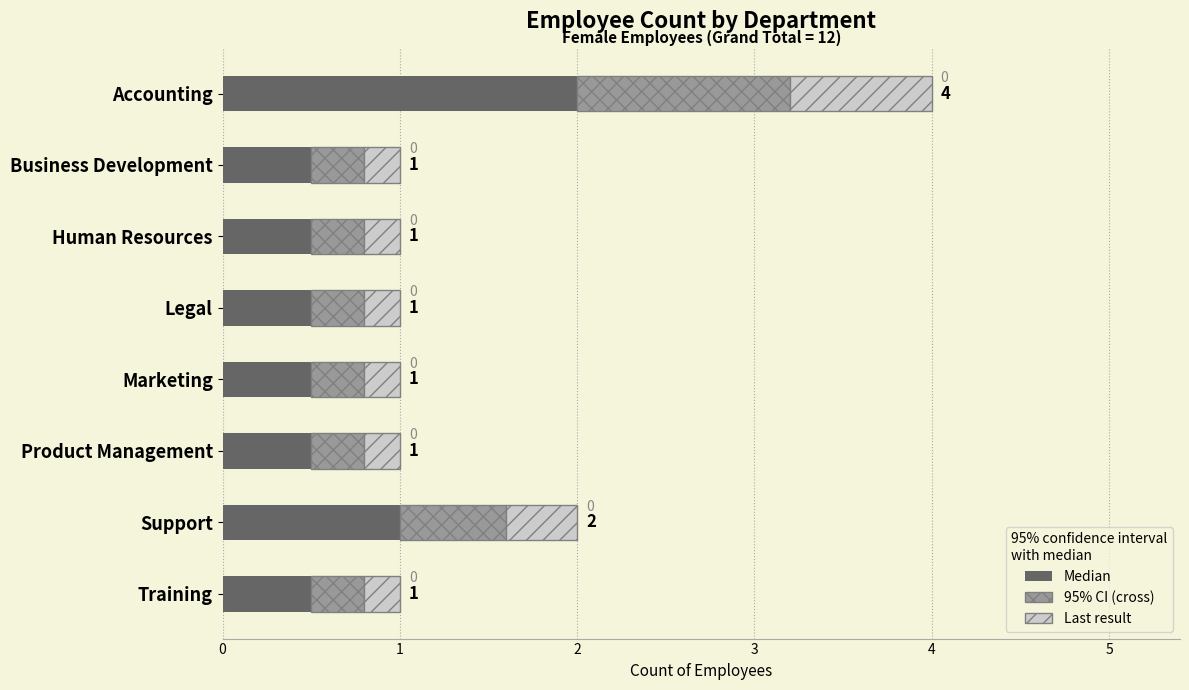

Reading right to left, extract all data points from this chart.

Training=1	Support=2	Product Management=1	Marketing=1	Legal=1	Human Resources=1	Business Development=1	Accounting=4